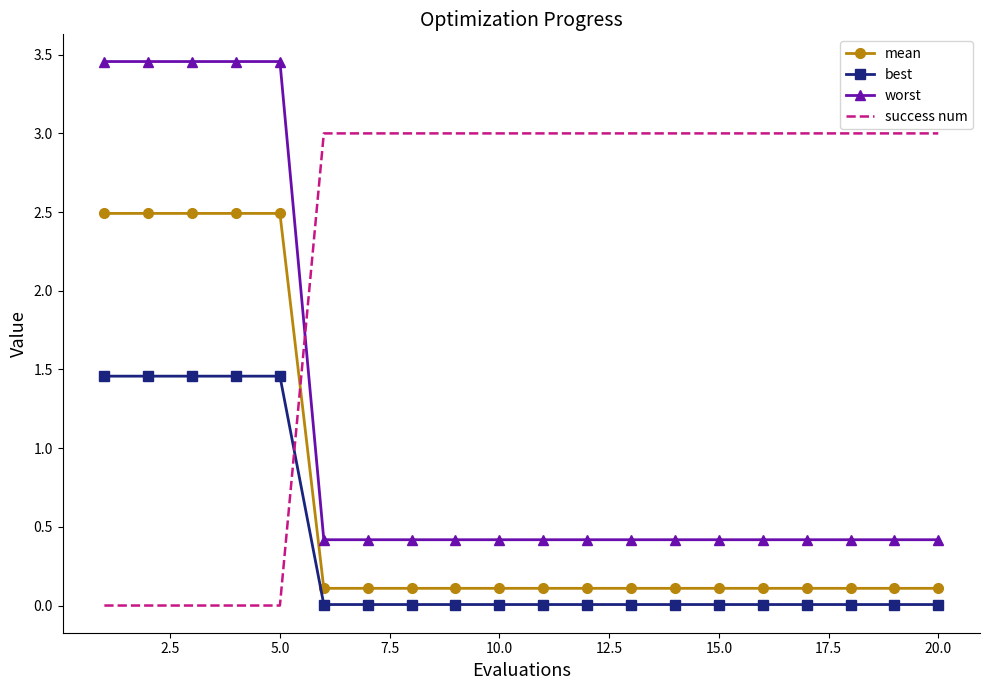

What is the difference between the maximum and minimum values in the worst series?

3.0